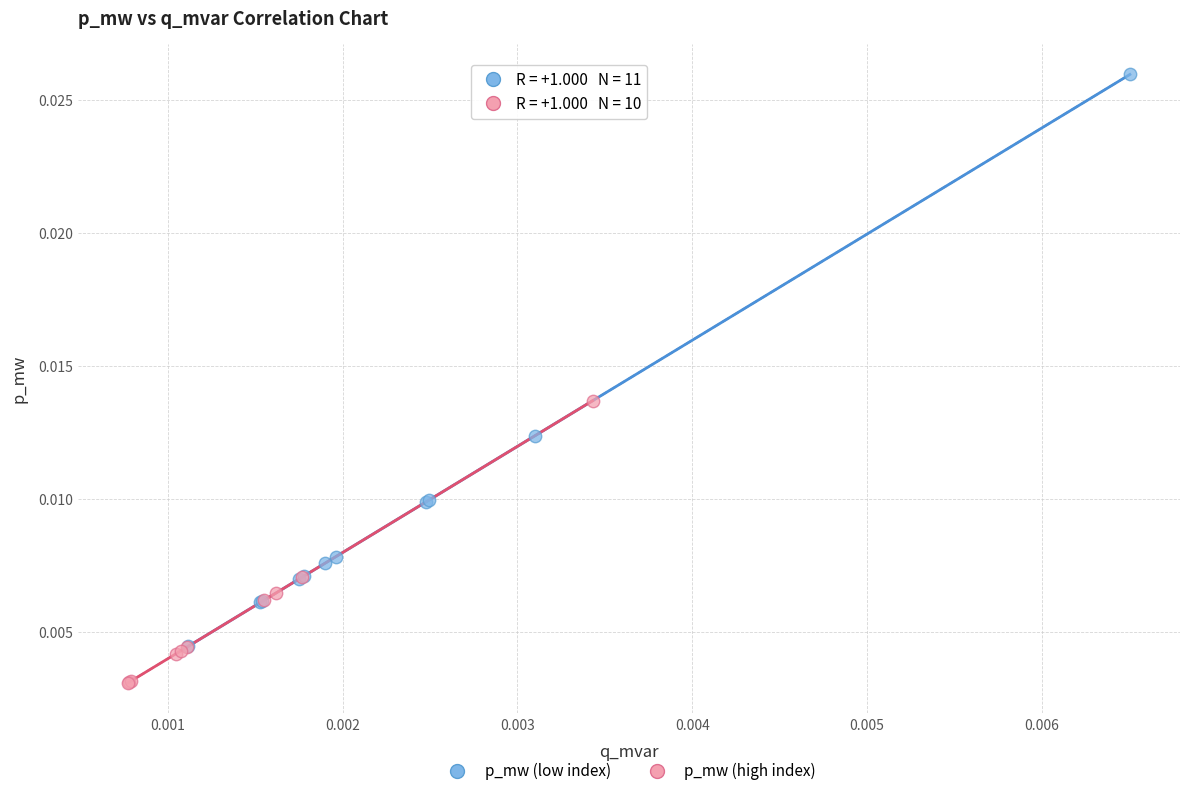

Which series contains the highest Y value?

p_mw (low index)